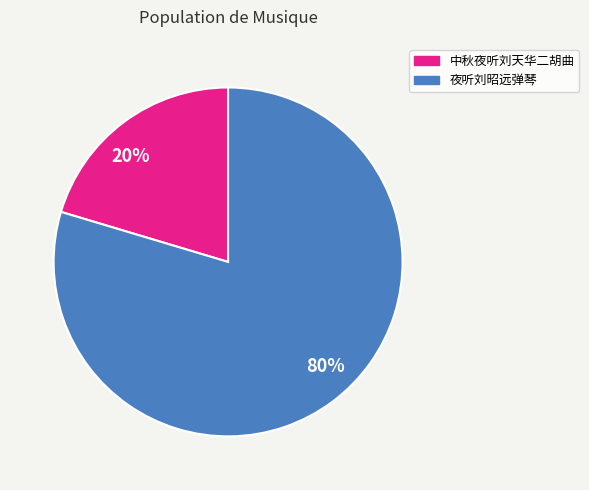

Is it true that 中秋夜听刘天华二胡曲 is 20% of the pie?

True